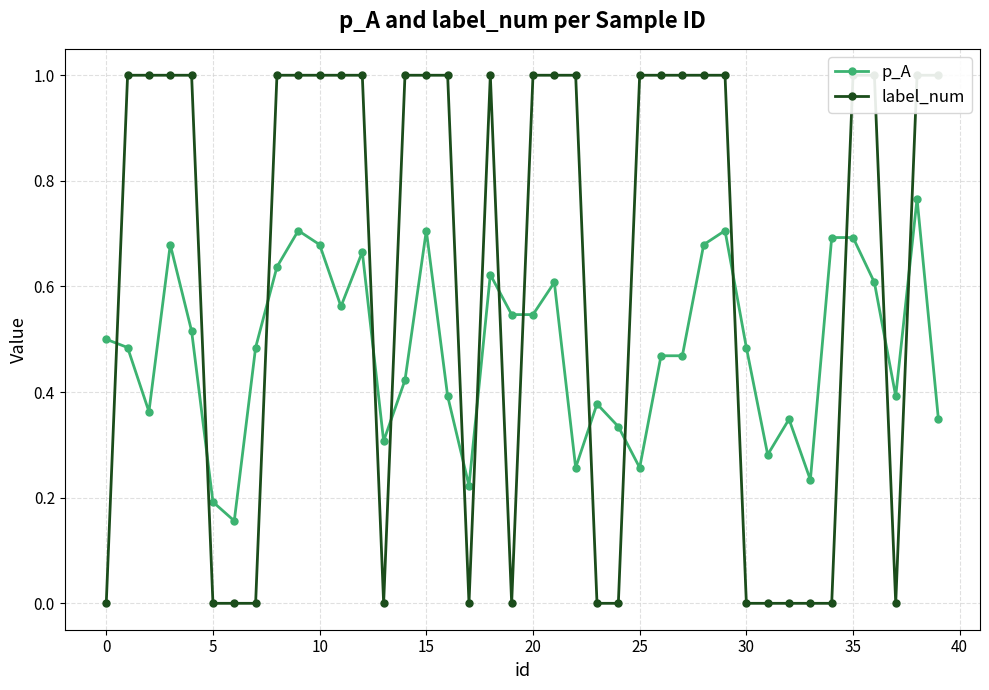

Rank the series by their maximum value, from highest to lowest.

label_num, p_A